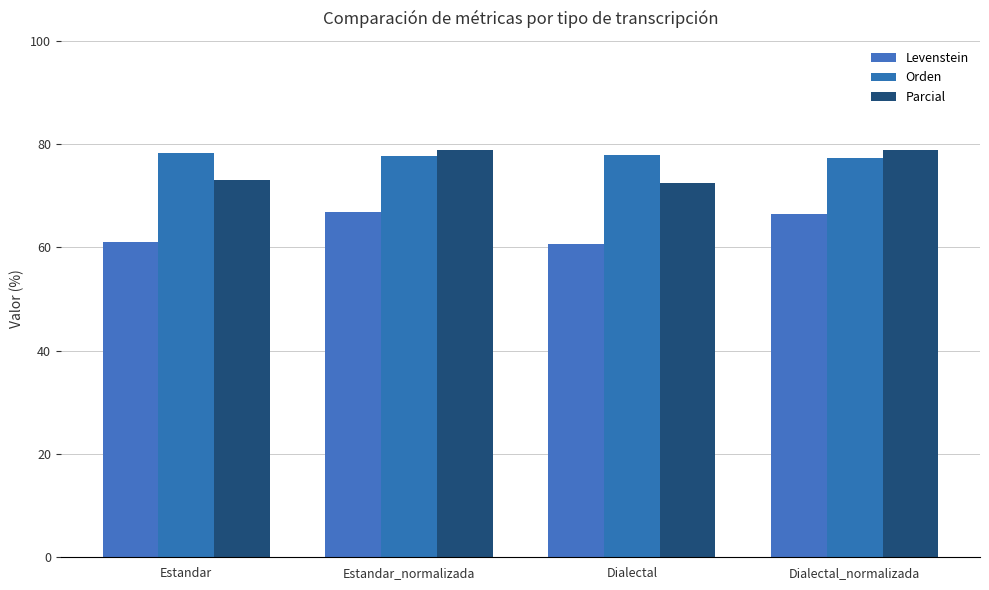

What is the difference between the highest and lowest values at Dialectal_normalizada?

12.4